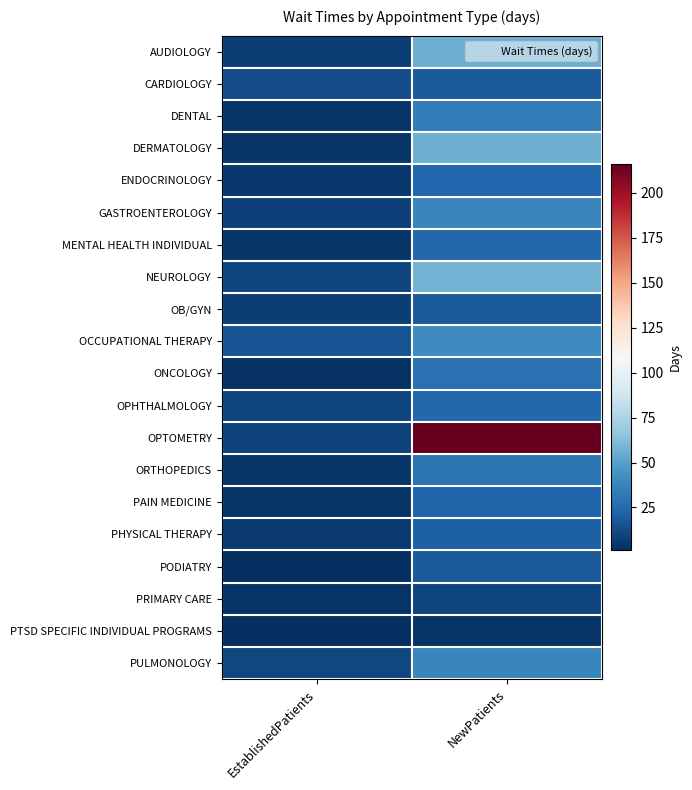

At how many categories does at least one series exceed 162?

1